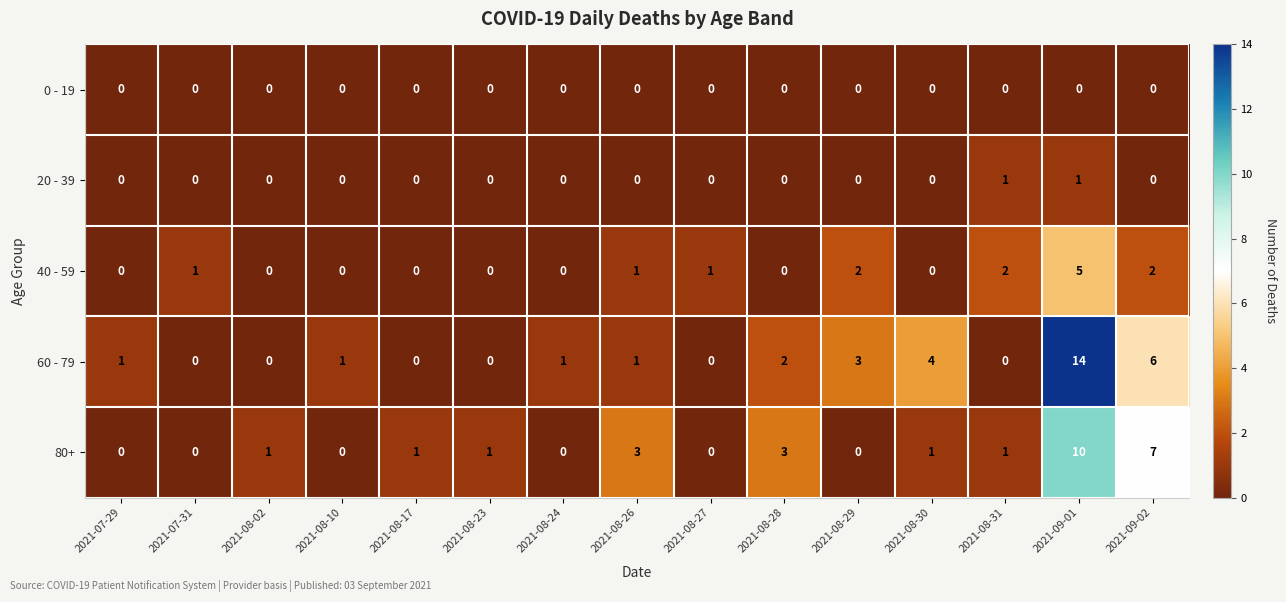

Rank the series by their maximum value, from lowest to highest.

0 - 19, 20 - 39, 40 - 59, 80+, 60 - 79